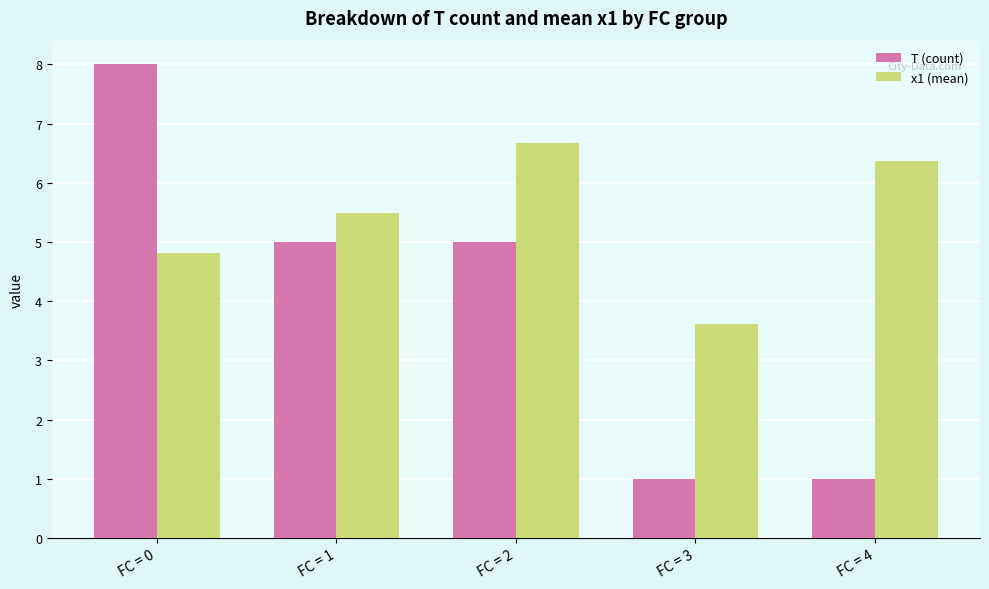

What are all the series names shown in the legend?

T (count), x1 (mean)